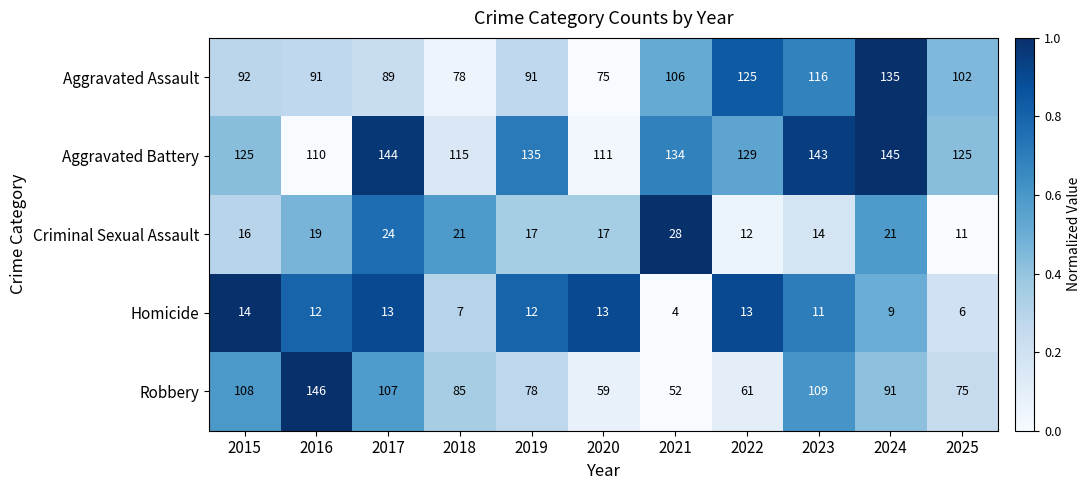

Which series has the largest total across all categories?

Aggravated Battery